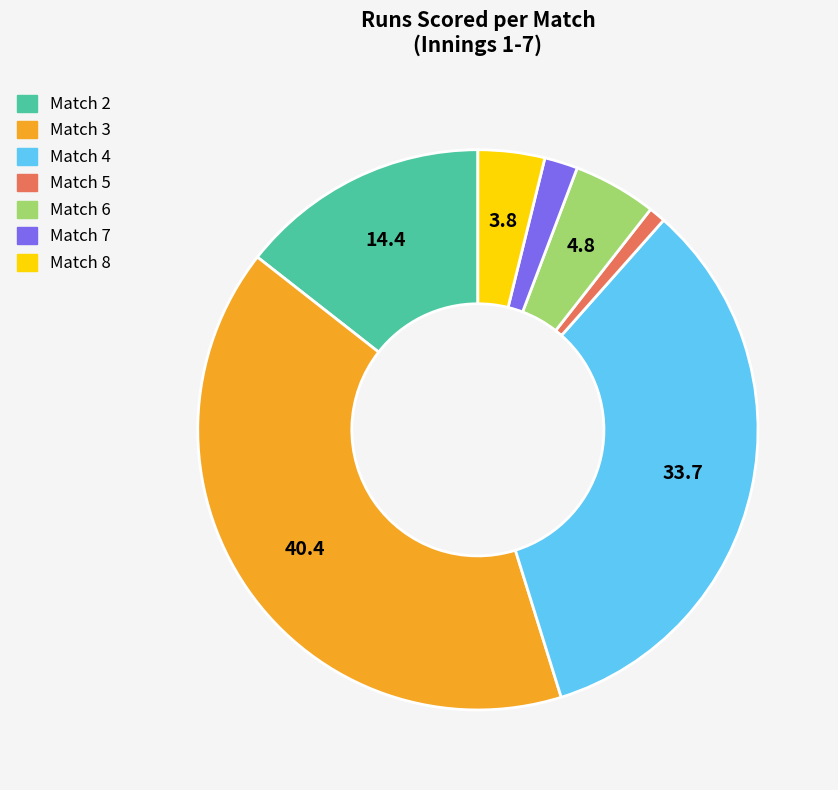

What is the ratio of the value at Match 2 to the value at Match 3?

0.4